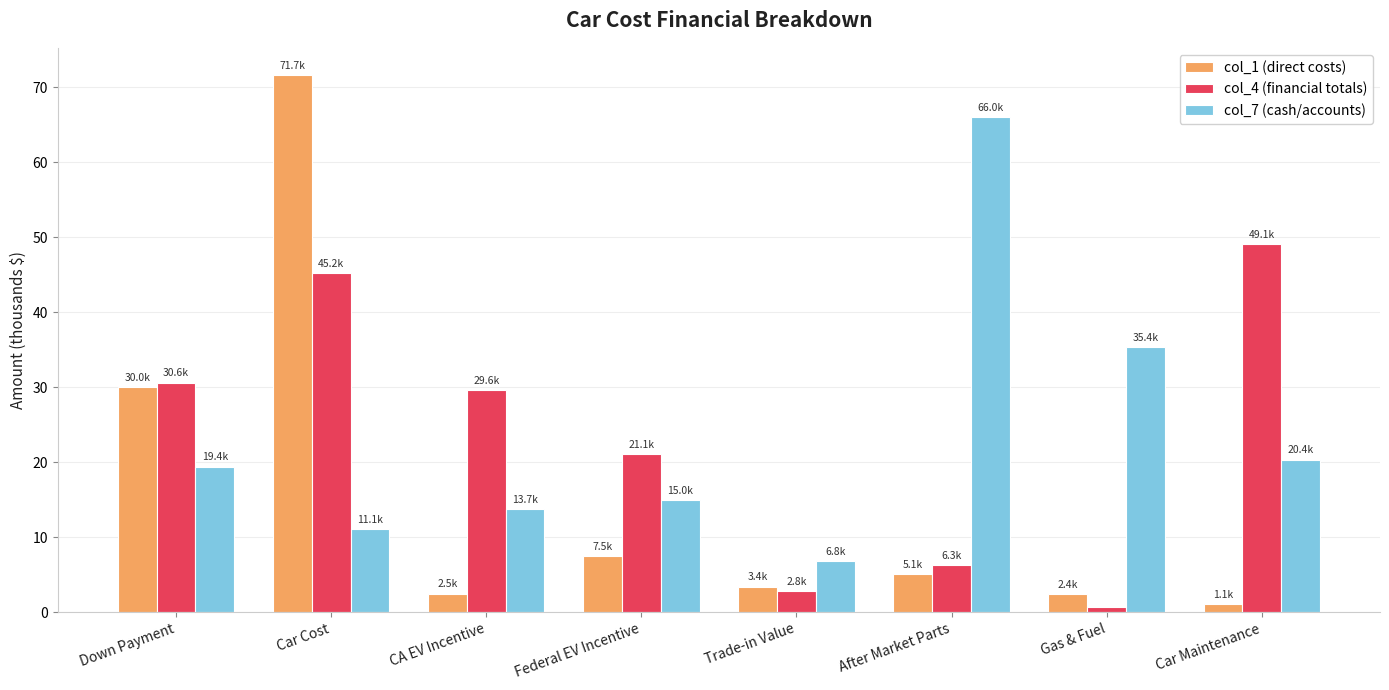

What position from the left is Federal EV Incentive?

4